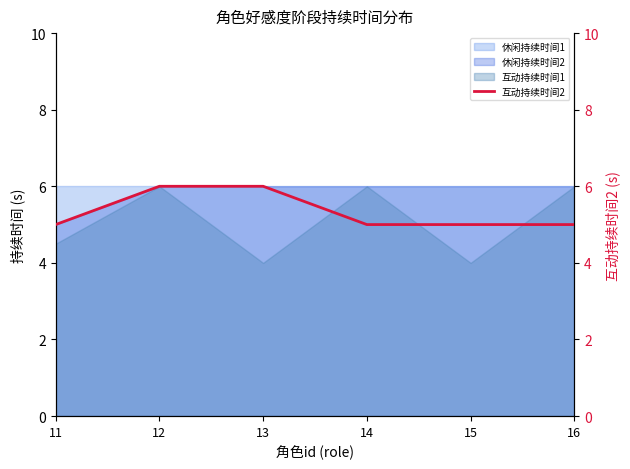

Which label corresponds to the largest value in the chart?

12